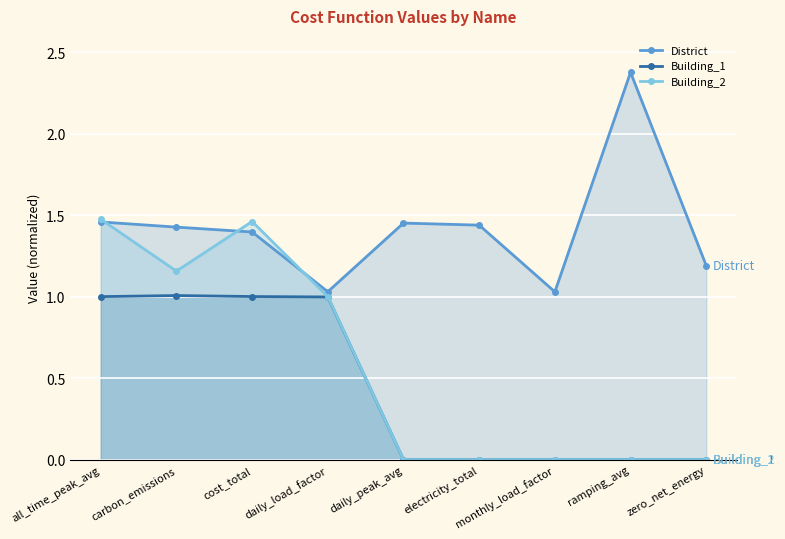

Reading right to left, list all the values displayed in this chart.

District: zero_net_energy=1.2	ramping_avg=2.4	monthly_load_factor=1.0	electricity_total=1.4	daily_peak_avg=1.5	daily_load_factor=1.0	cost_total=1.4	carbon_emissions=1.4	all_time_peak_avg=1.5
Building_1: zero_net_energy=0.0	ramping_avg=0.0	monthly_load_factor=0.0	electricity_total=0.0	daily_peak_avg=0.0	daily_load_factor=1.0	cost_total=1.0	carbon_emissions=1.0	all_time_peak_avg=1.0
Building_2: zero_net_energy=0.0	ramping_avg=0.0	monthly_load_factor=0.0	electricity_total=0.0	daily_peak_avg=0.0	daily_load_factor=1.0	cost_total=1.5	carbon_emissions=1.2	all_time_peak_avg=1.5